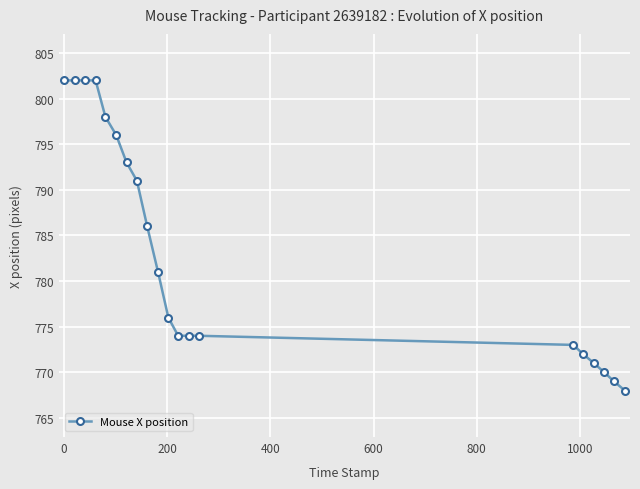

What is the smallest value displayed?

768